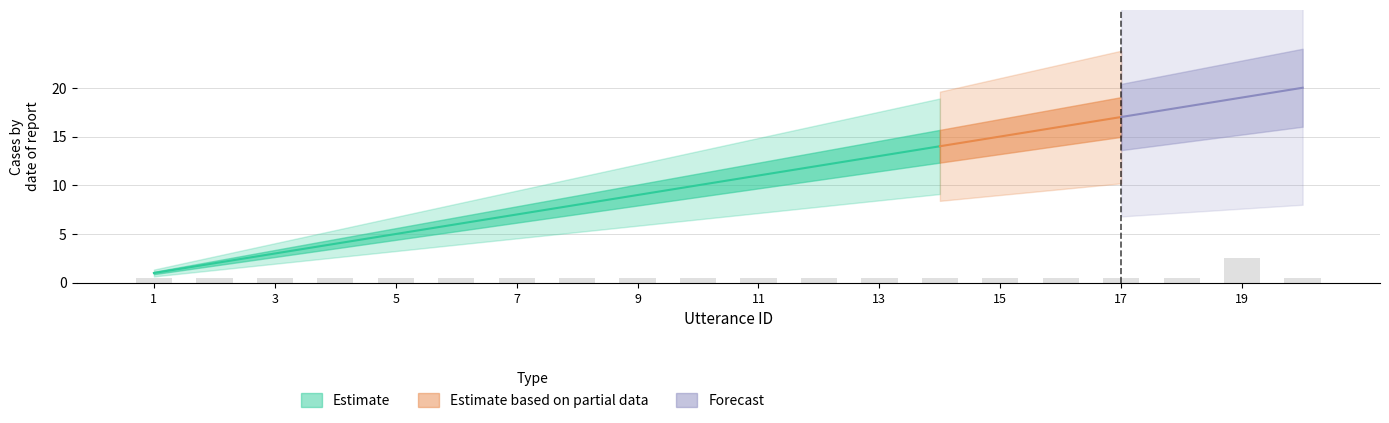

What is the average value?

0.6